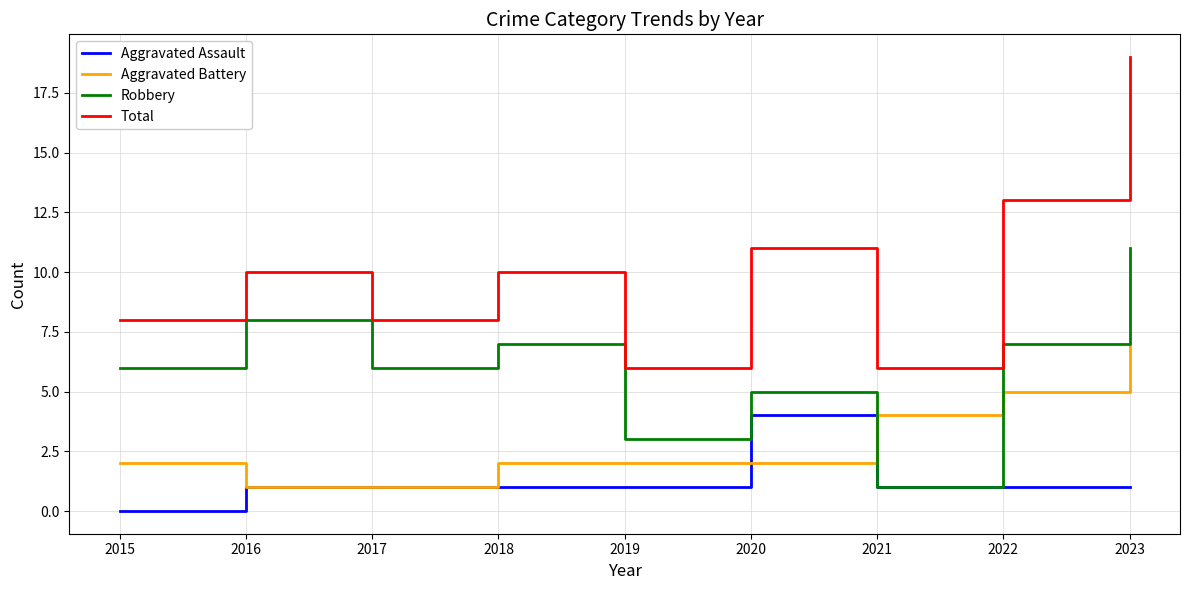

True or false: Total and Aggravated Battery cross at least once.

False